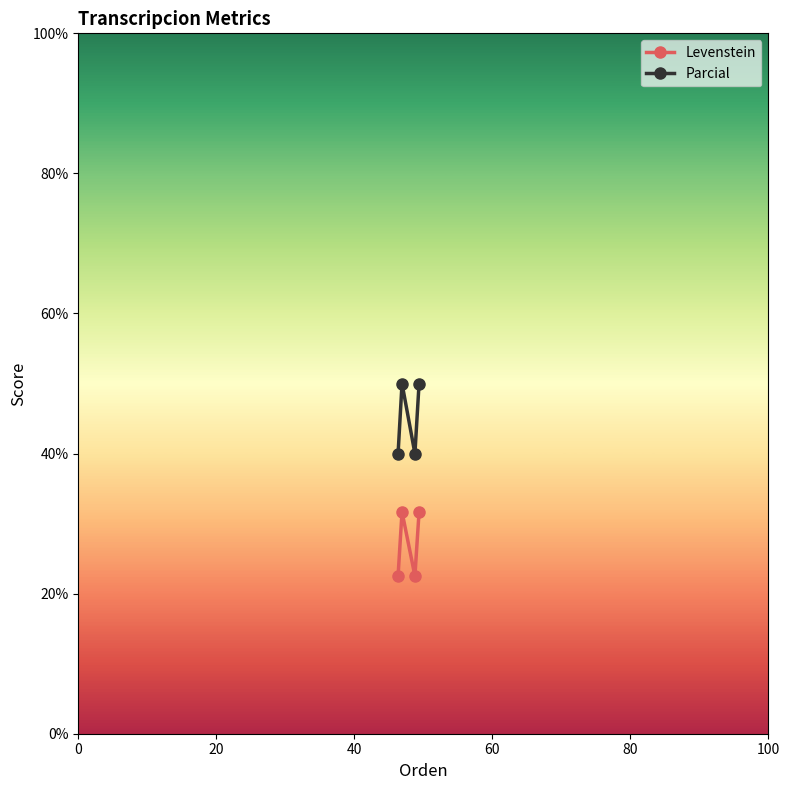

How many interior local valleys does the Levenstein series have?

1